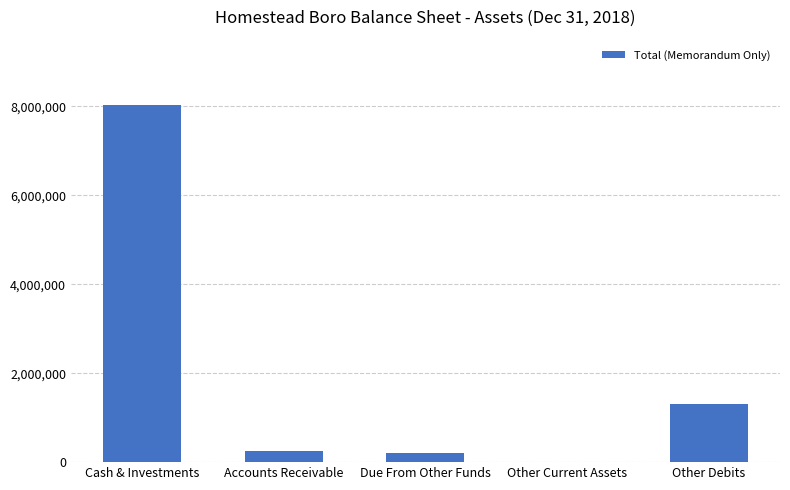

The value at Cash & Investments is 8025001. True or false?

True